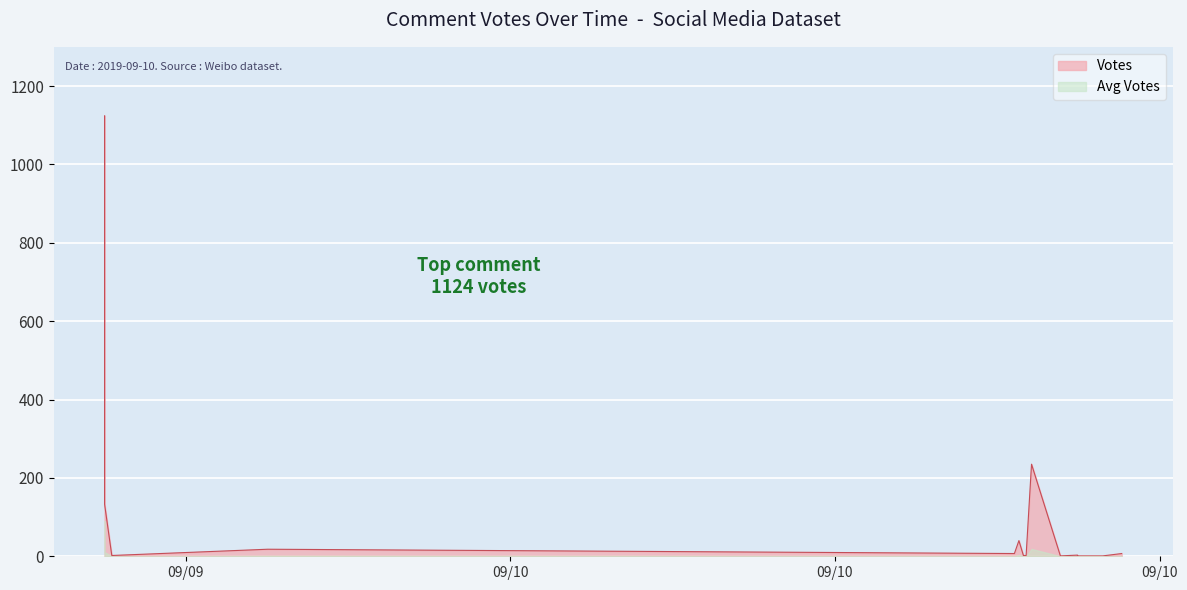

Between 2019-09-10 12:29 and 2019-09-09 18:30, which is larger?

2019-09-09 18:30